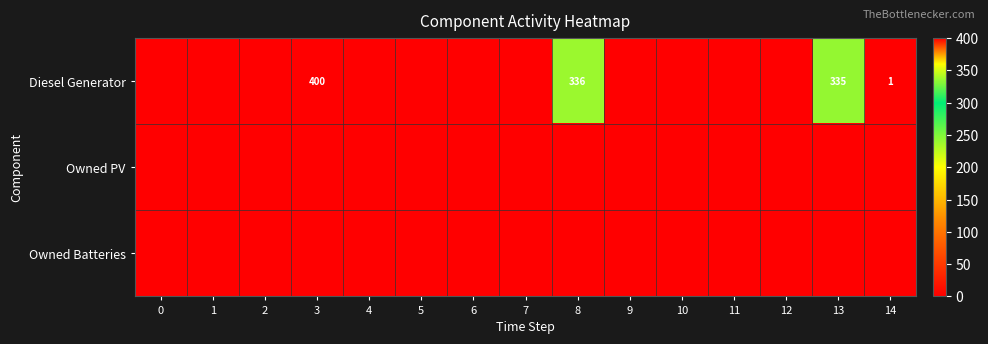

The value of Diesel Generator at 14 is 1. True or false?

True